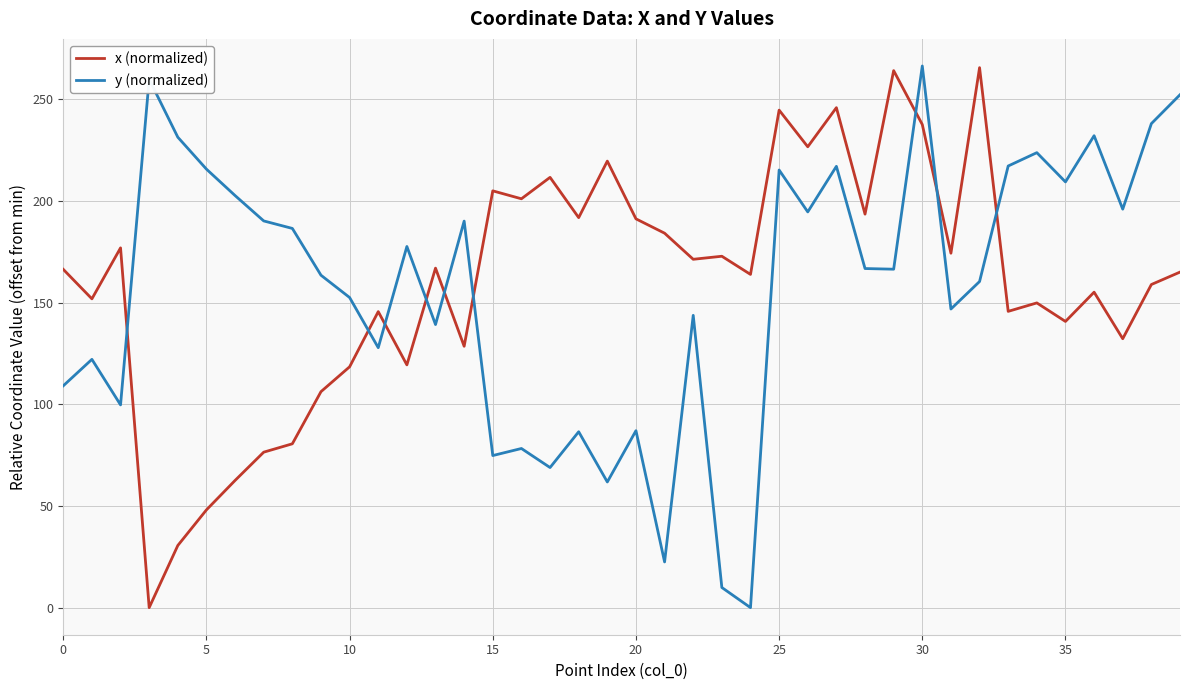

What is the difference between the maximum and minimum values in the x (normalized) series?

265.5